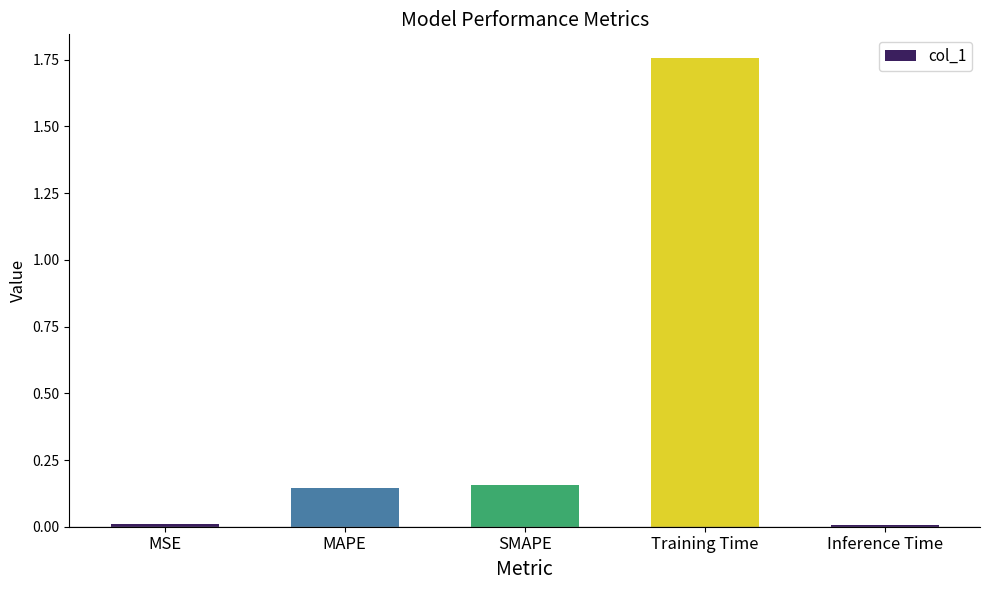

How many bars are there in total?

5